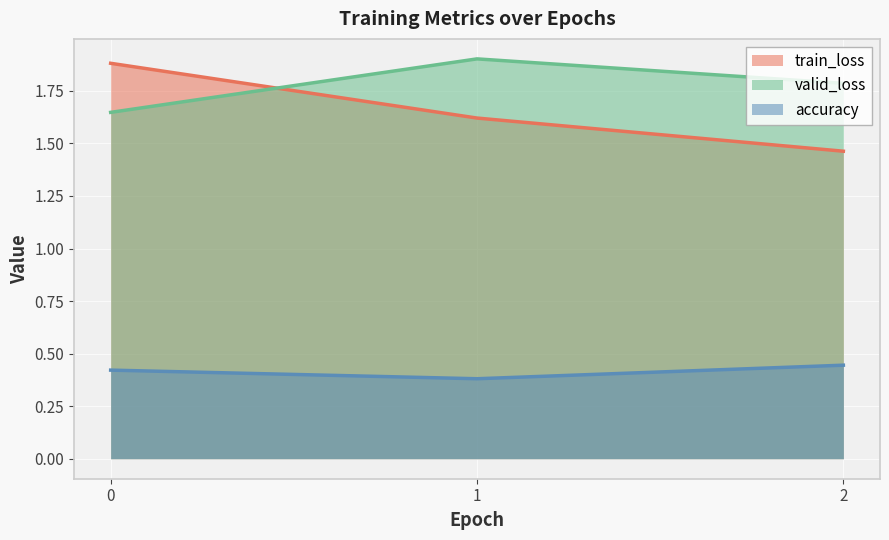

The valid_loss series shows 1.8 at 2. True or false?

True